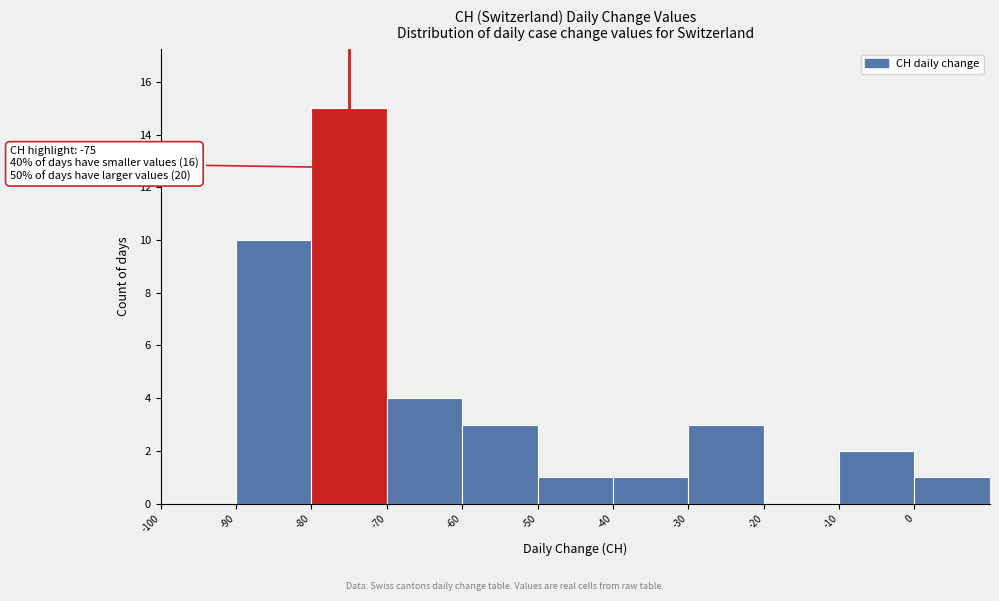

Over which range of the x-axis is the bar tallest?

-80 to -70